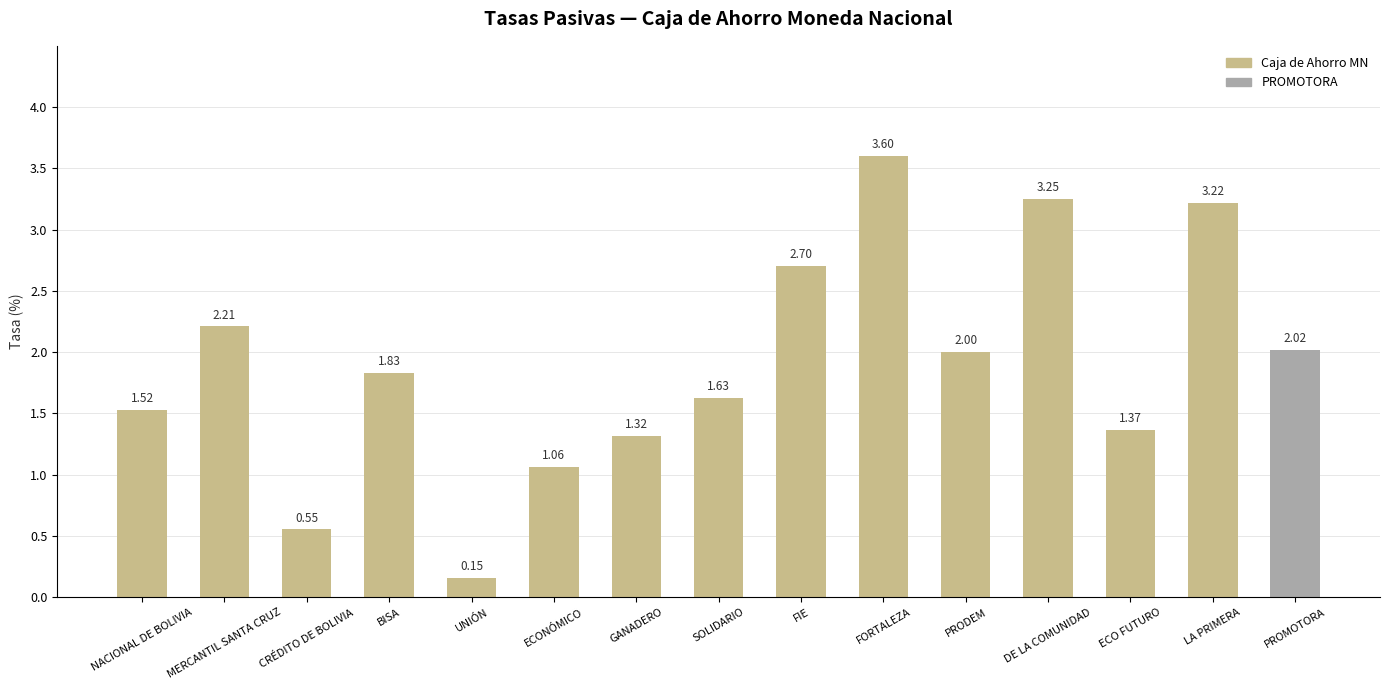

At which label is the value closest to 1?

ECONÓMICO